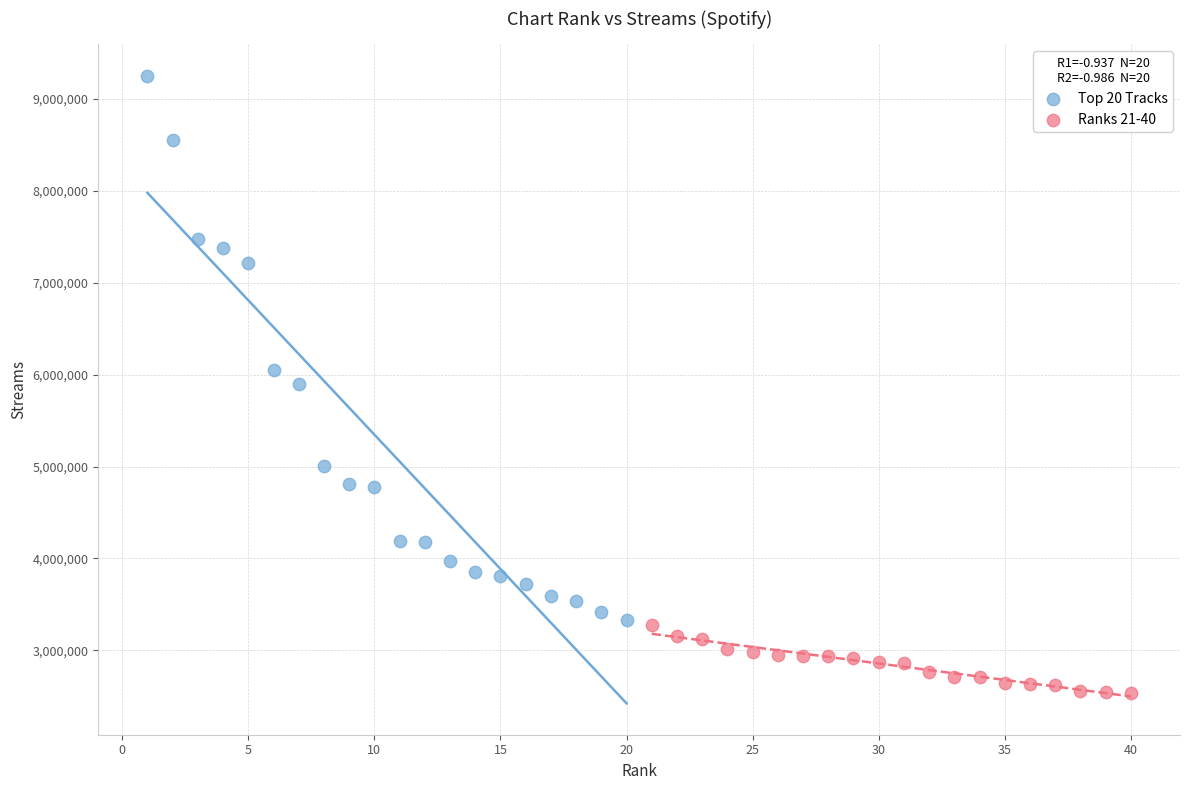

Which series contains the lowest Y value?

Ranks 21-40